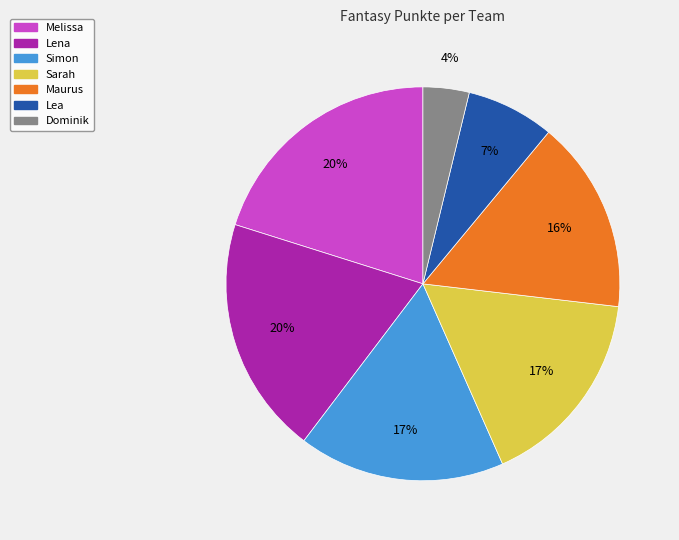

To the nearest percent, what is the average slice percentage?

14%